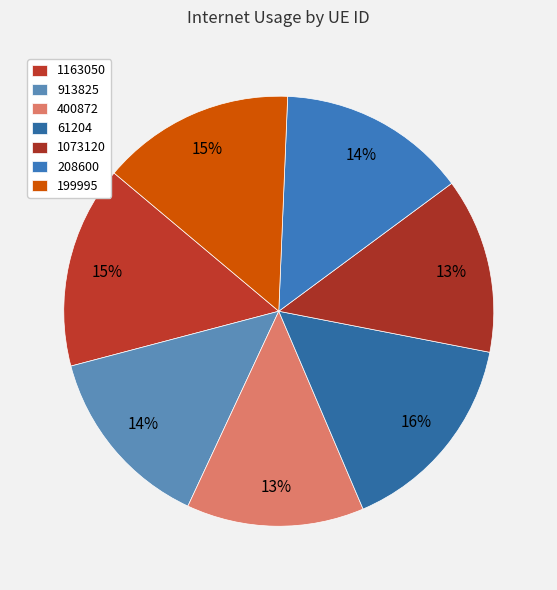

Do 61204 and 208600 together represent more than half of the pie?

No